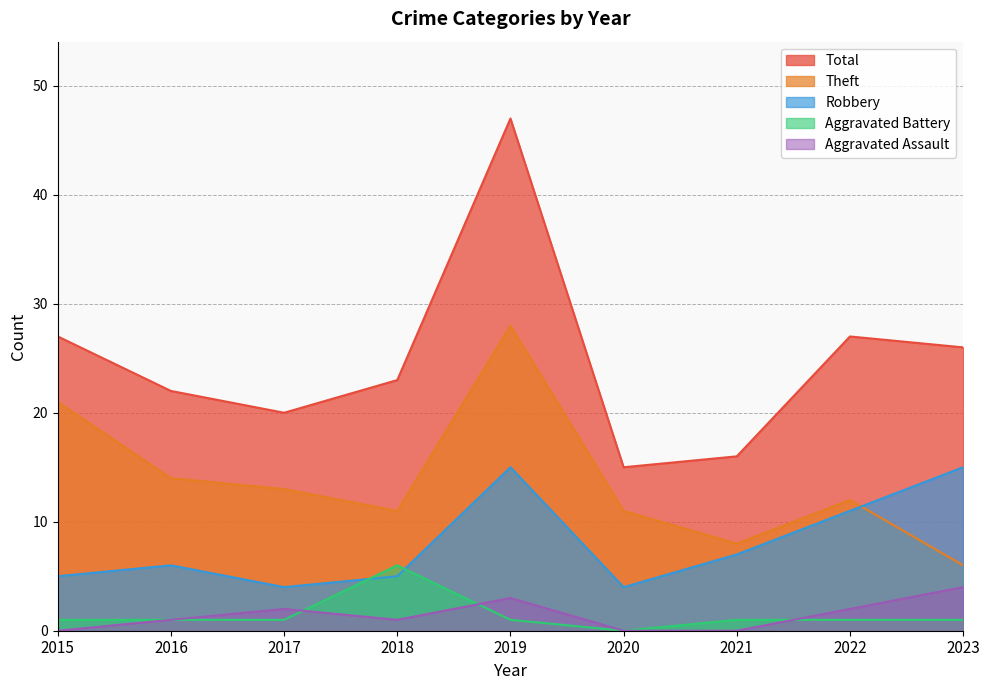

Reading right to left, transcribe all the data shown in this chart.

Aggravated Assault: 4	2	0	0	3	1	2	1	0
Aggravated Battery: 1	1	1	0	1	6	1	1	1
Robbery: 15	11	7	4	15	5	4	6	5
Theft: 6	12	8	11	28	11	13	14	21
Total: 26	27	16	15	47	23	20	22	27